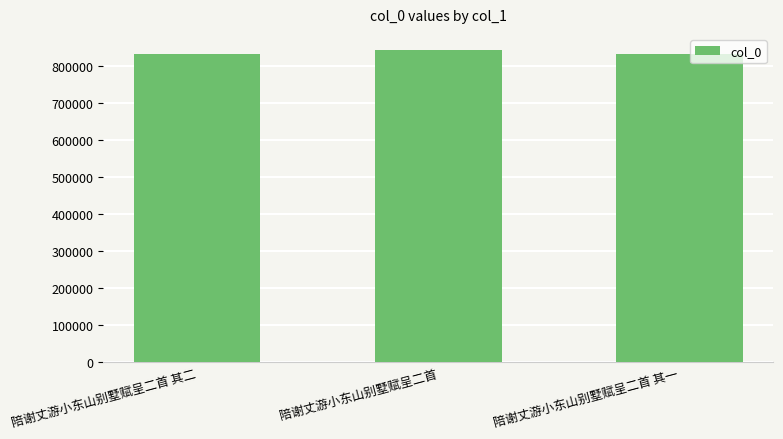

What value does the data have at 陪谢丈游小东山别墅赋呈二首 其一?

831734